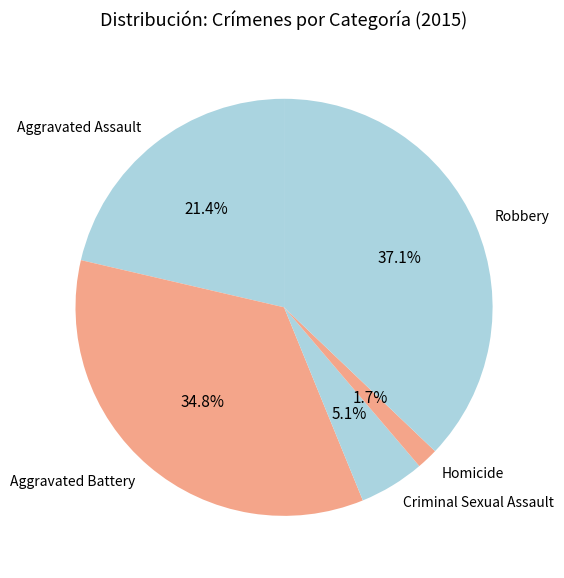

What is the largest slice in the pie chart?

Robbery